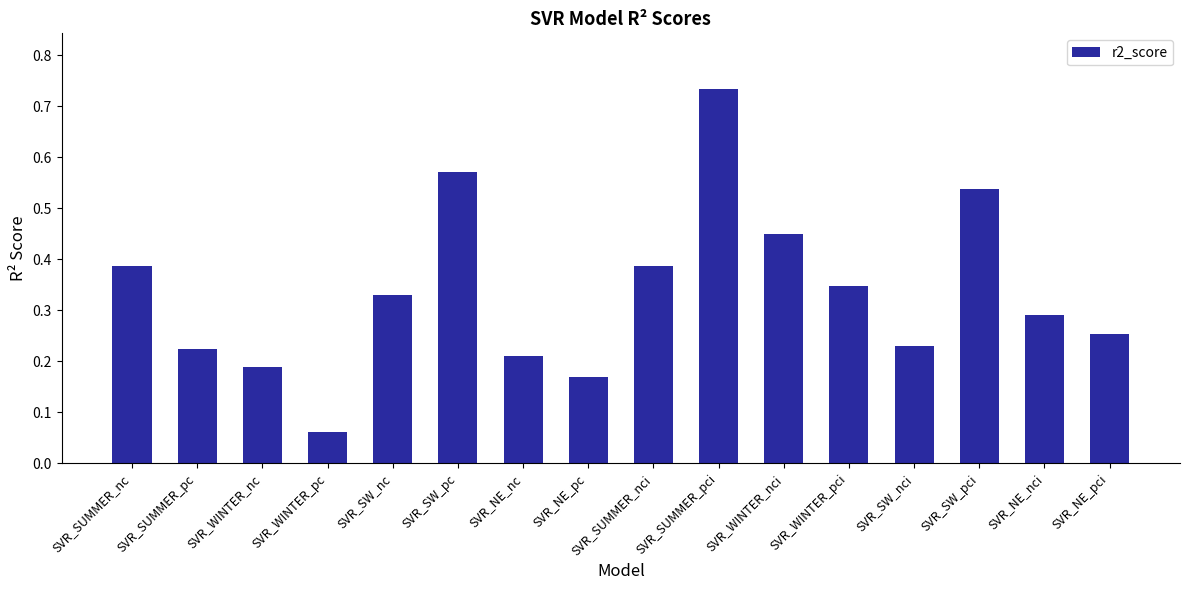

Which category has the highest value across all series?

SVR_SUMMER_pci